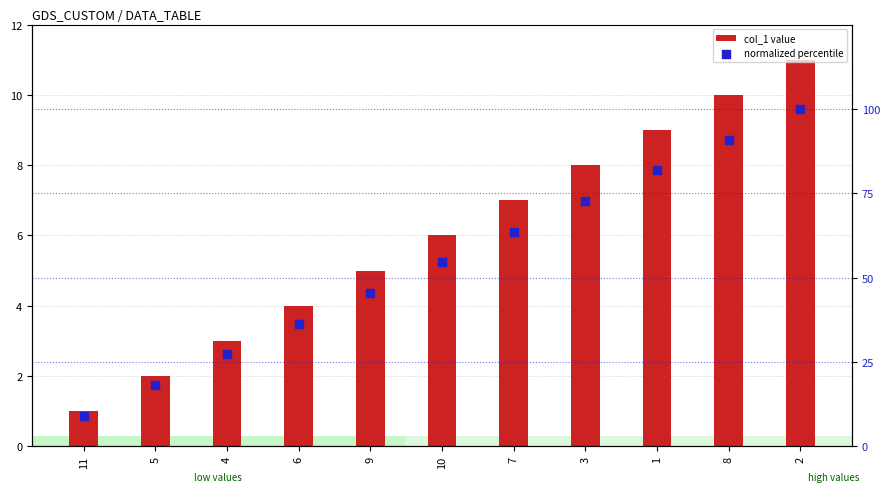

What are all the series names shown in the legend?

col_1 value, normalized percentile